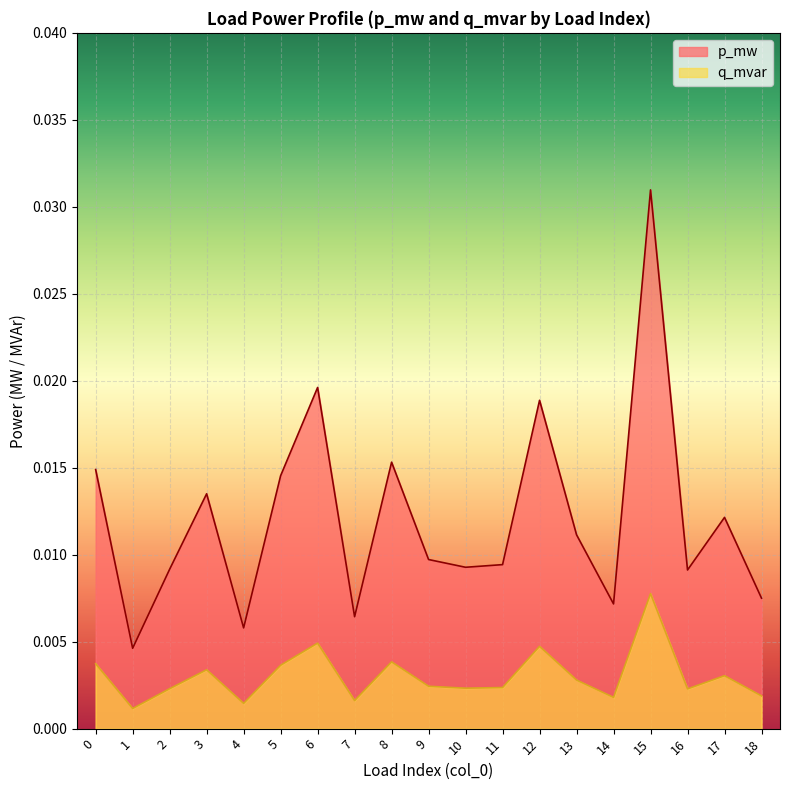

True or false: p_mw and q_mvar cross at least once.

False